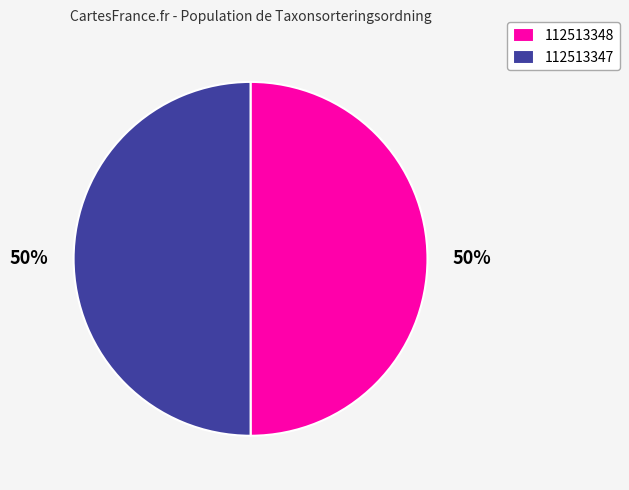

Is the sum of 112513348 and 112513347 greater than half?

Yes